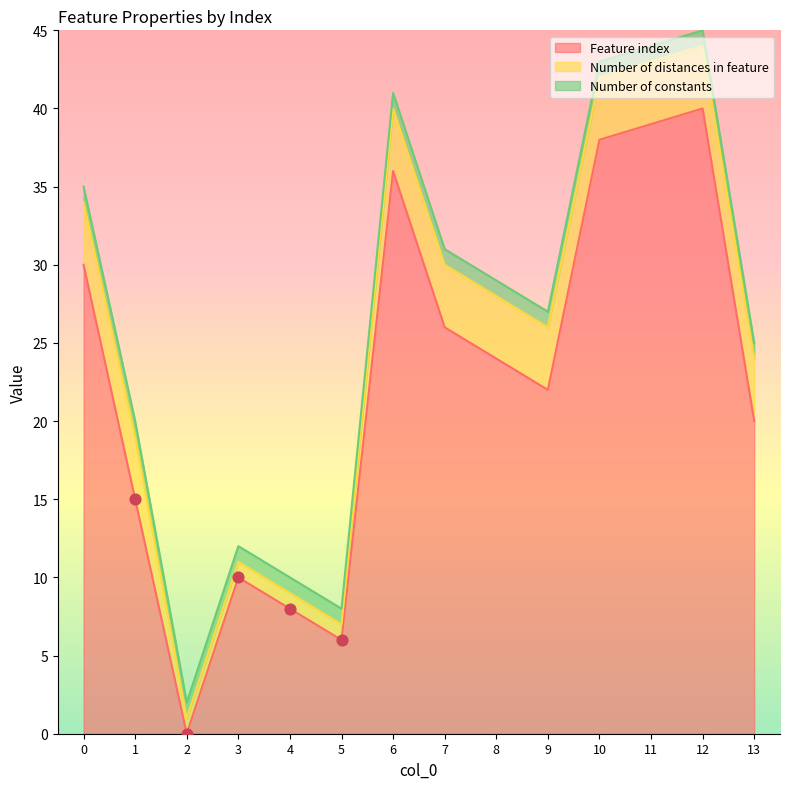

Which series has the largest Y range (max minus min)?

Feature index